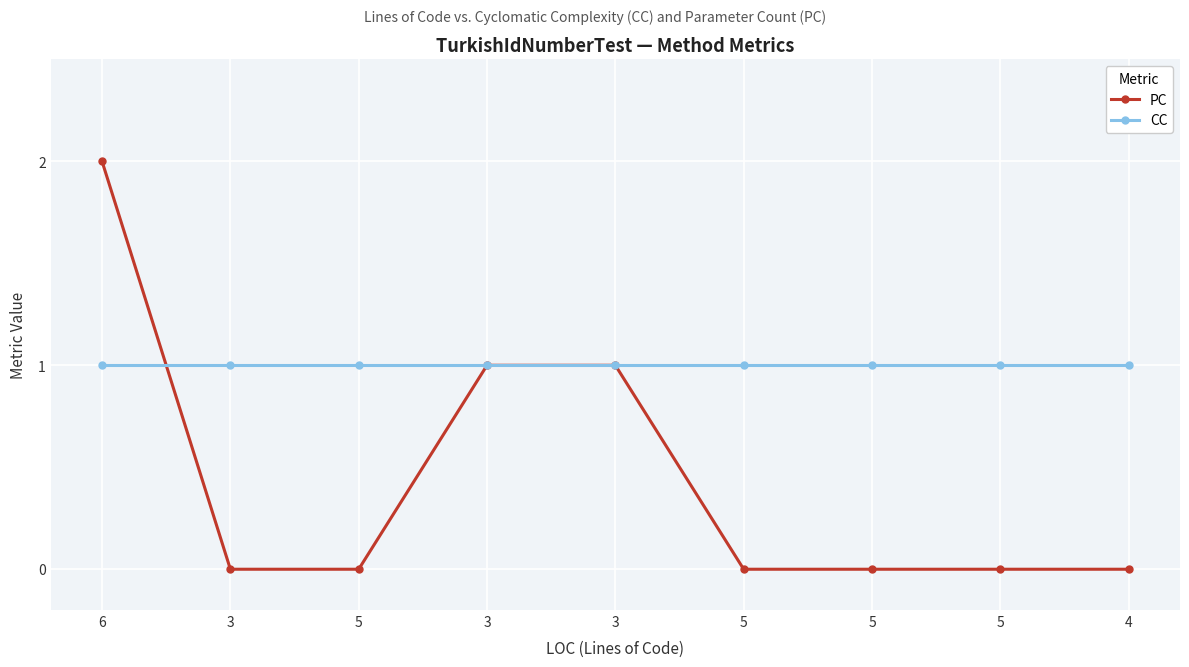

Rank the series by their average value, from highest to lowest.

CC, PC